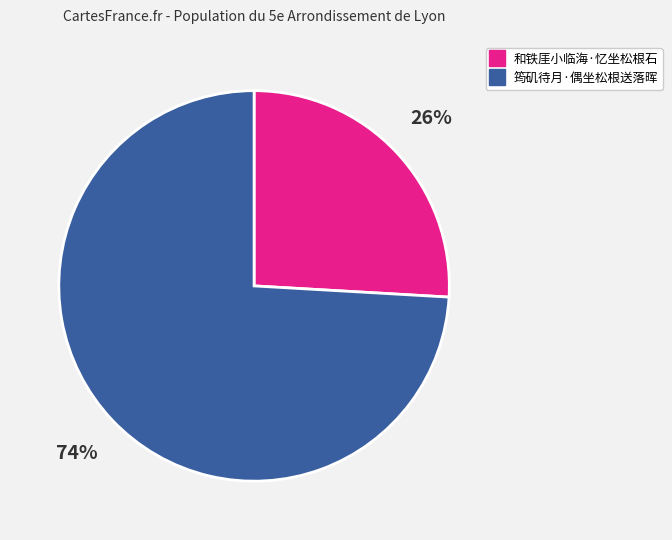

Does 筠矶待月·偶坐松根送落晖 account for over 50% of the chart?

Yes